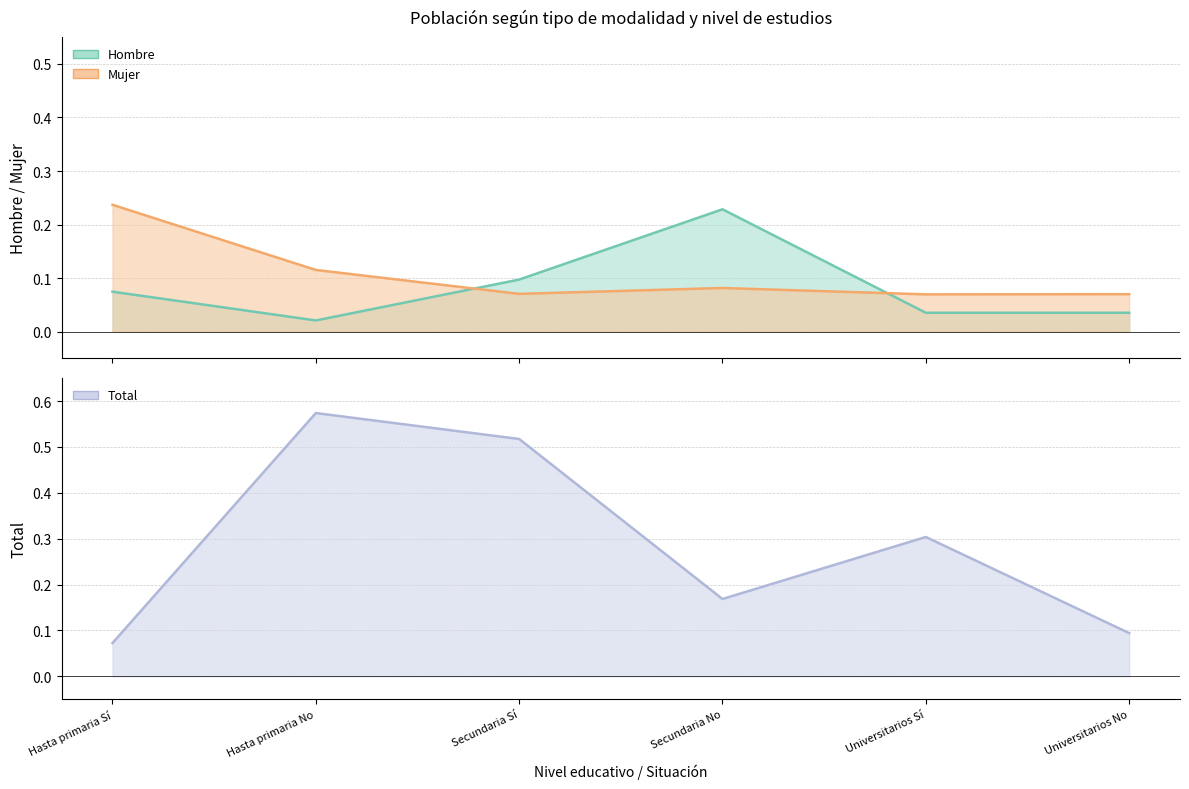

What is the sum of all Mujer values?

0.6